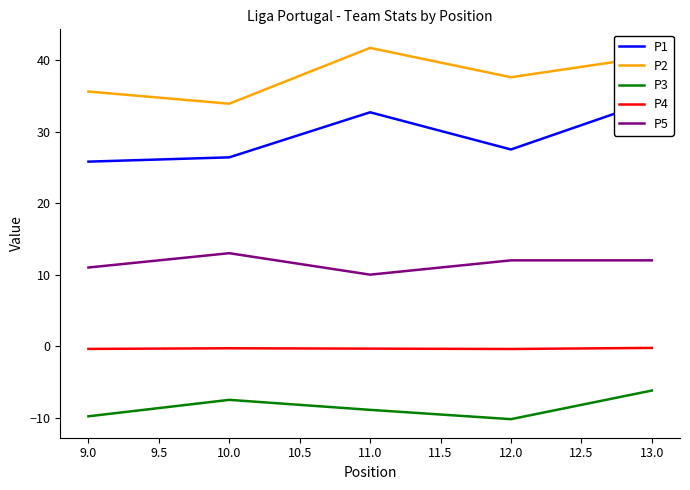

Which category has the highest value in the P2 series?

11.0